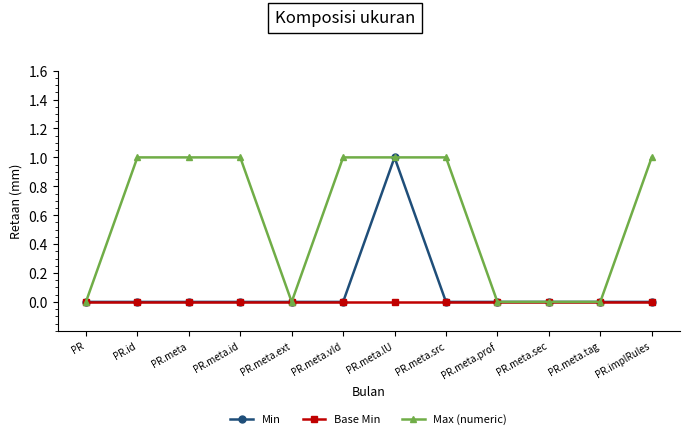

How many distinct data groups are displayed?

3